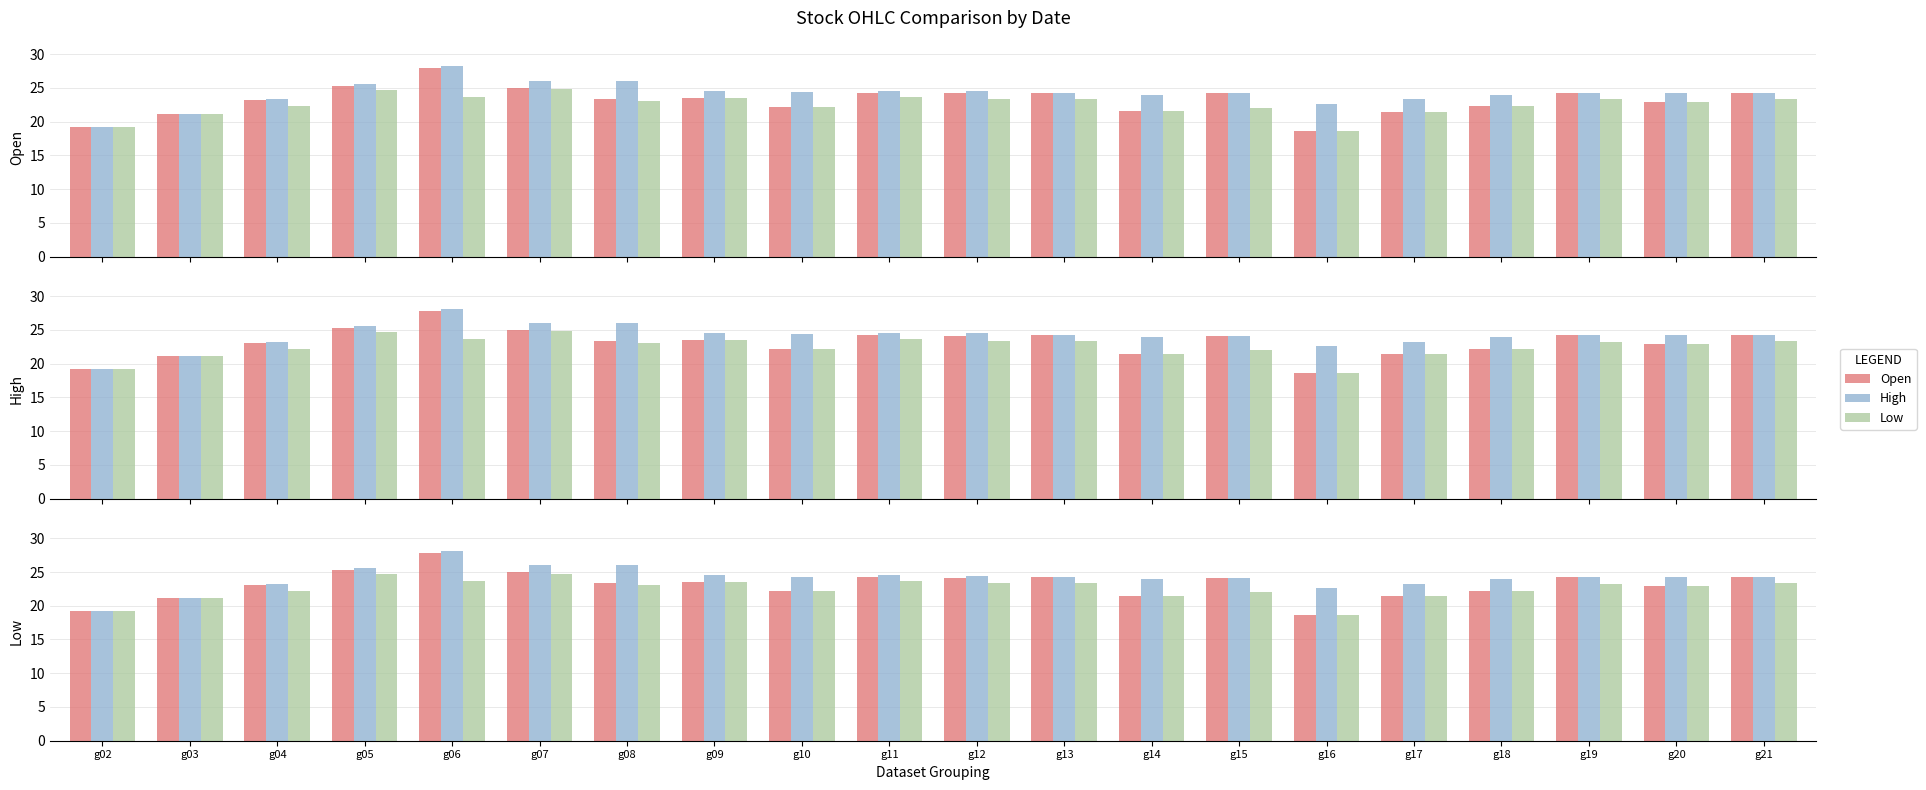

How many values in the Open series are below 23?

8